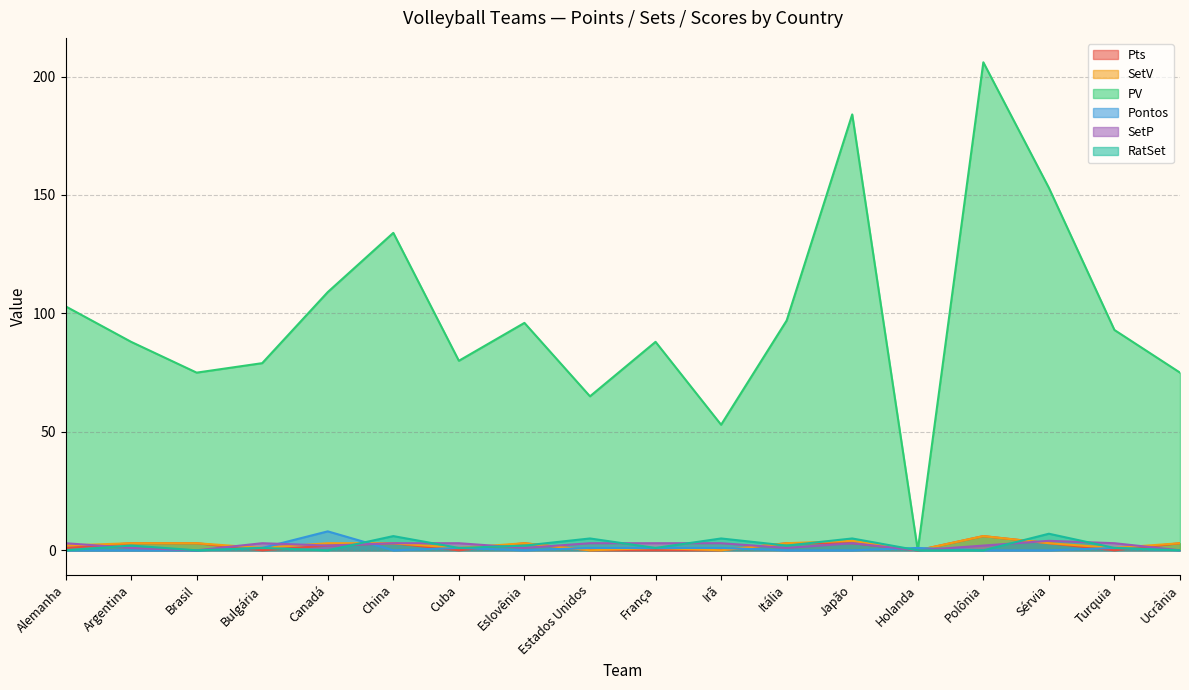

What is the spread (max minus min) of values at Brasil?

75